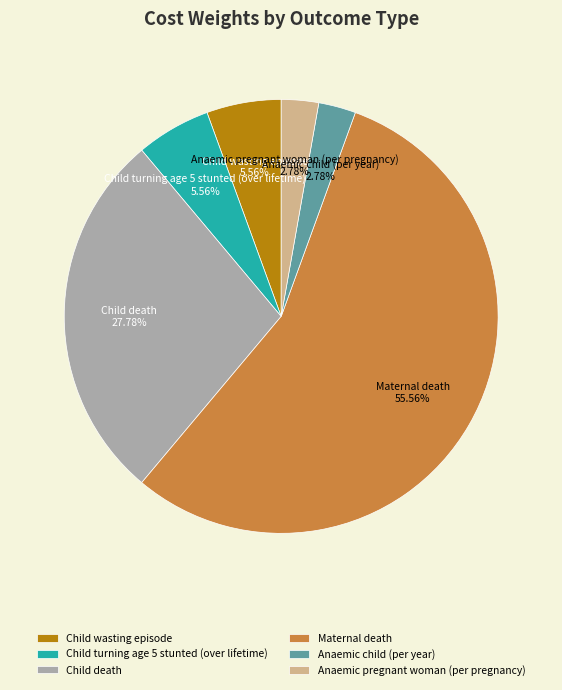

Which category has the biggest portion of the pie?

Maternal death